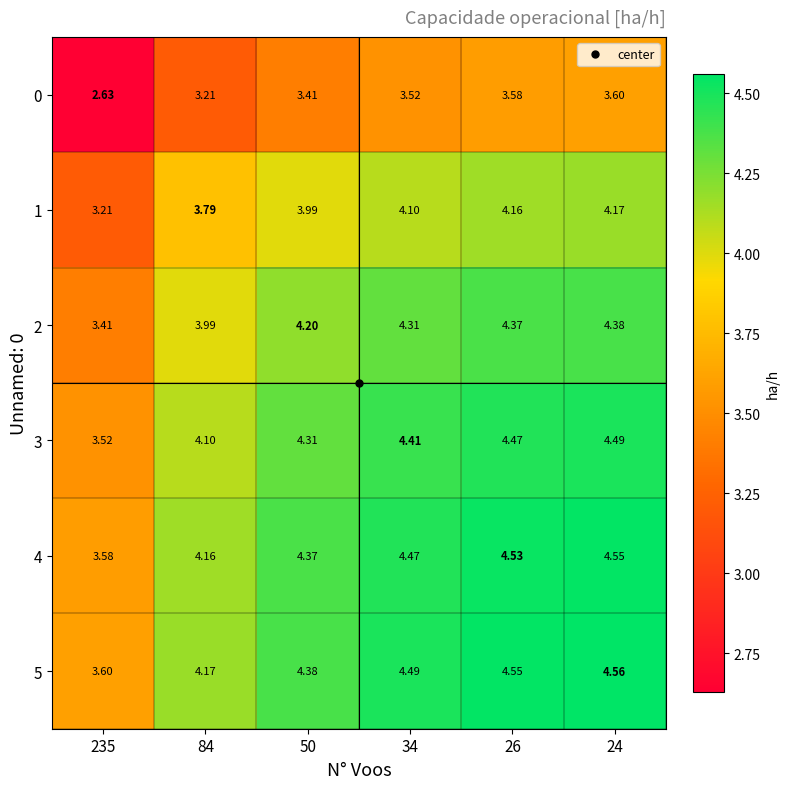

How many values in the 2 series exceed 4?

4